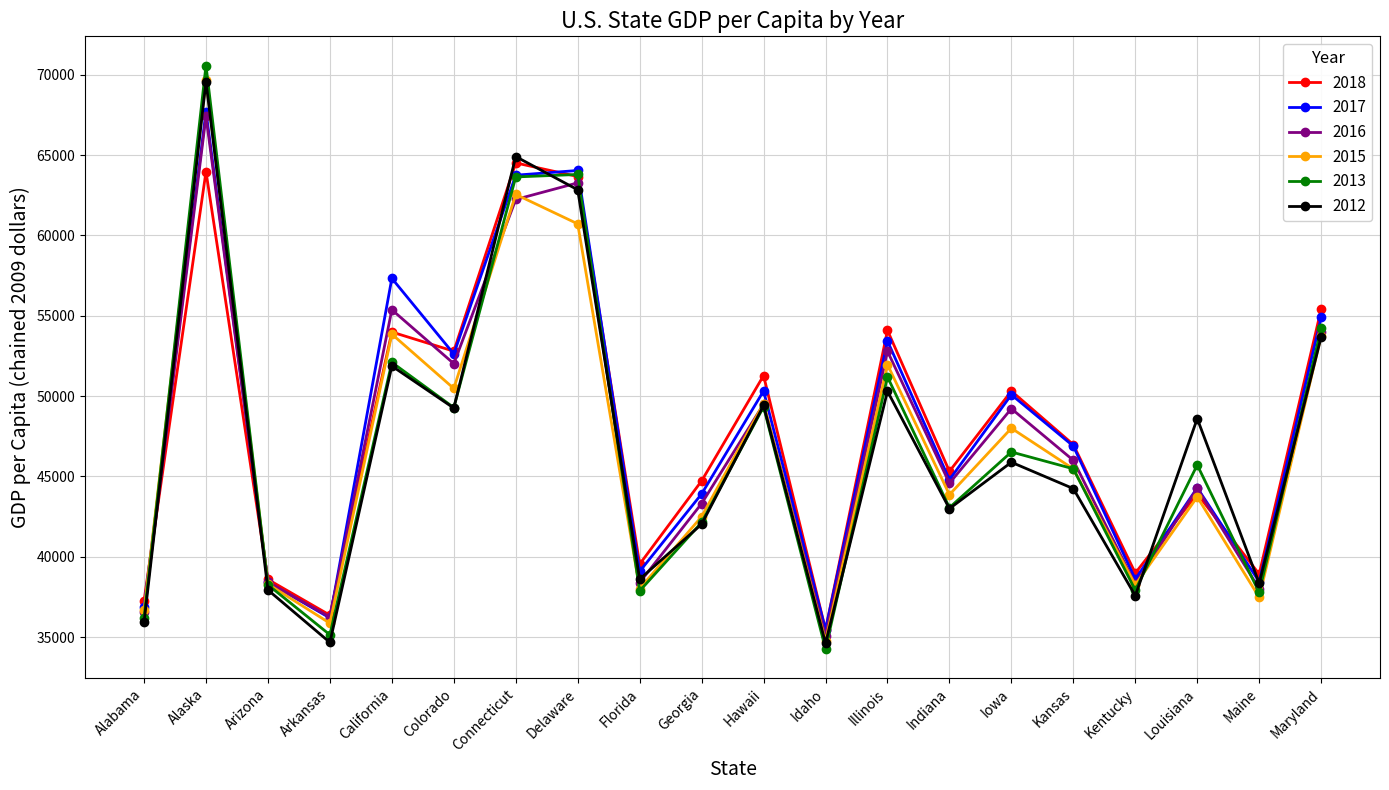

How many interior local peaks does the 2018 series have?

7